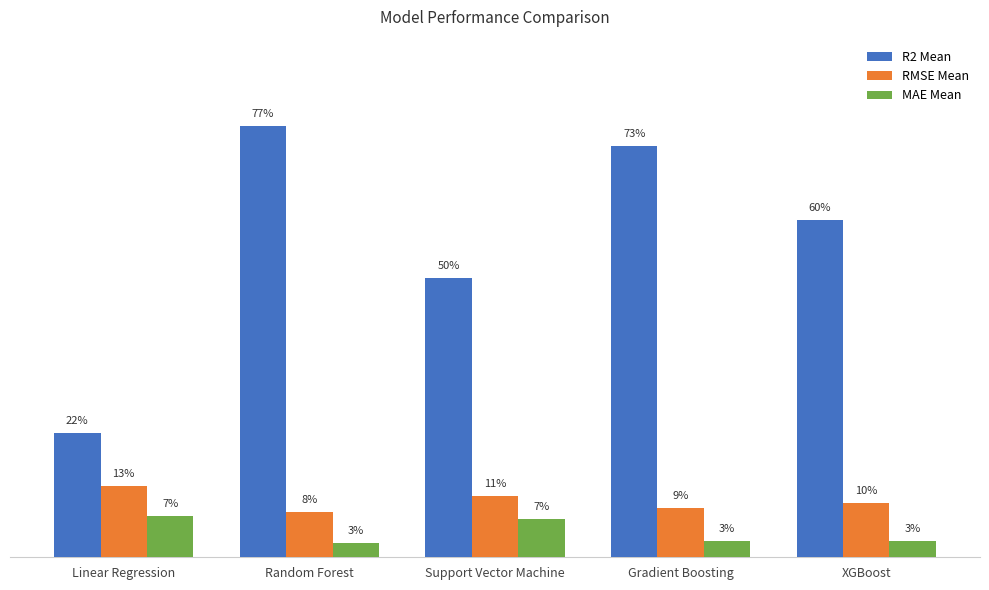

Are the bars grouped side by side (vs. stacked)?

Yes